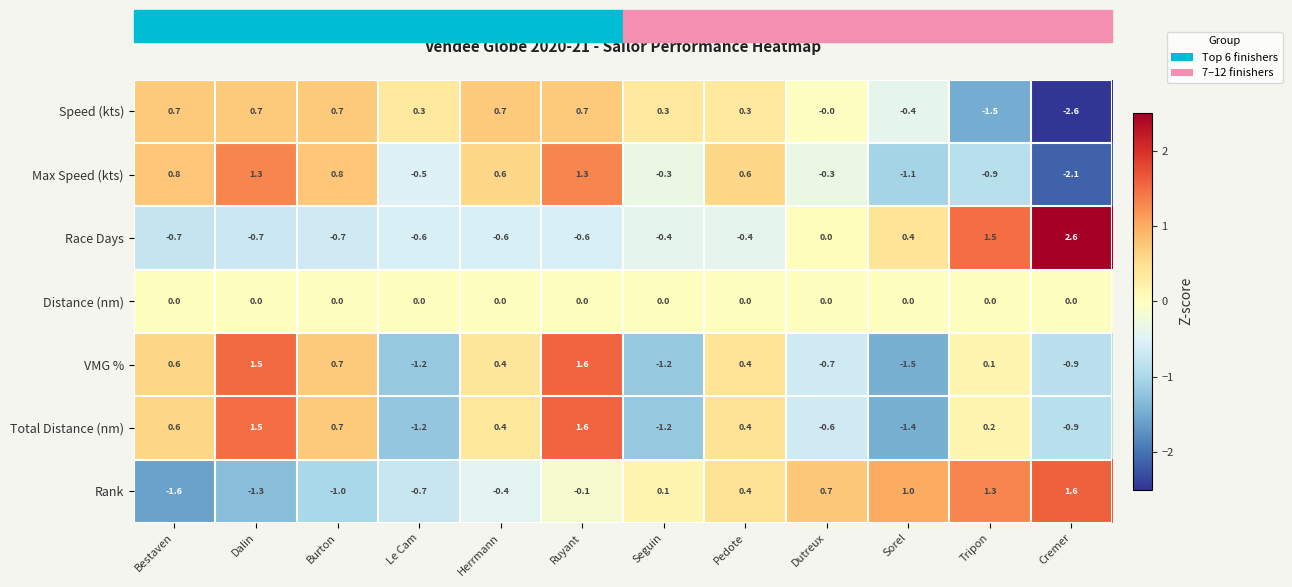

What is the difference between the highest and lowest values at Pedote?

1.0